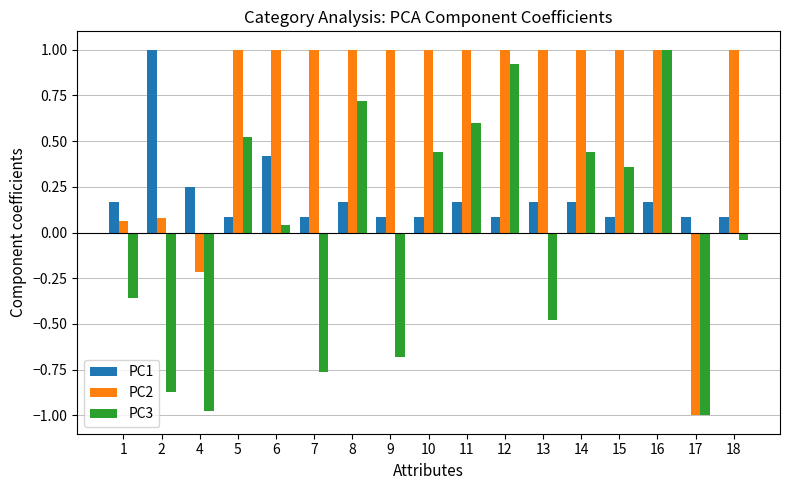

At 5, list the series in order from largest to smallest.

PC2, PC3, PC1